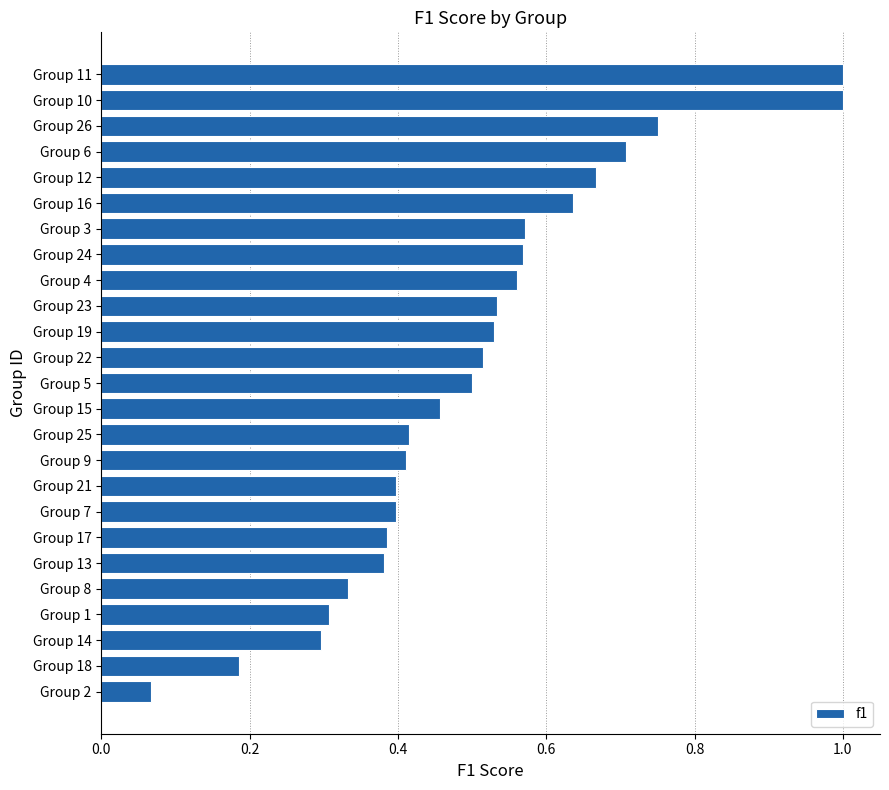

Count the number of categories in the chart.

25